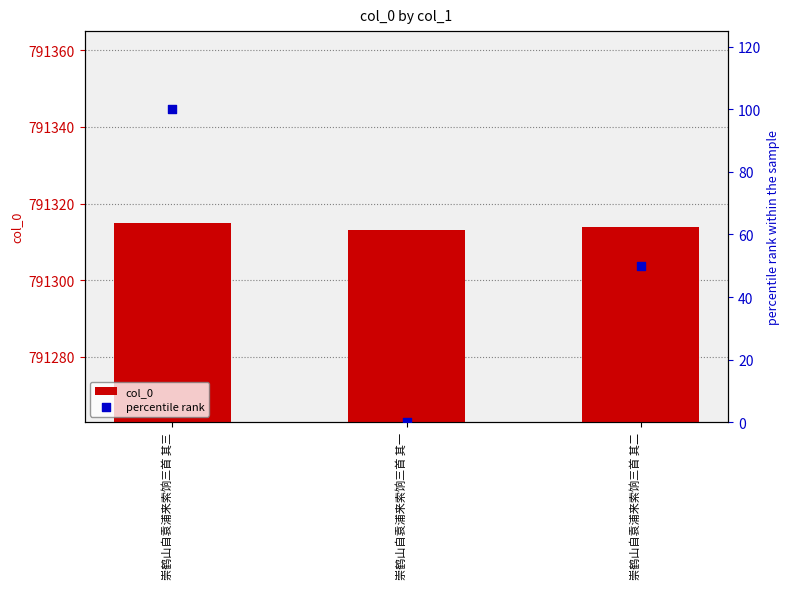

At which category is the sum across all series the highest?

崇鹤山自袁浦来索饷三首 其三